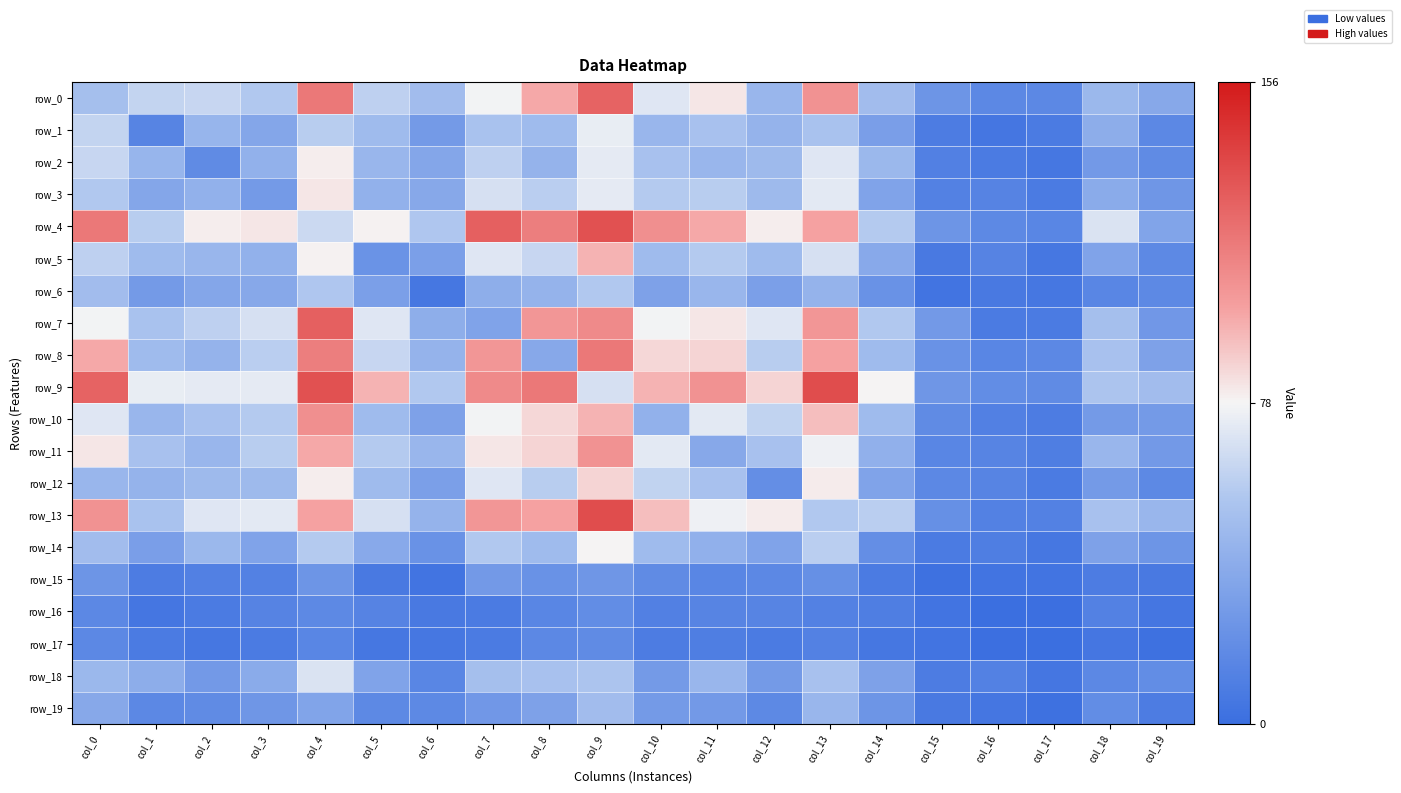

Reading left to right, what are all the values shown in this chart?

row_0: 51	62	63	56	117	60	49	77	99	126	71	82	45	107	49	24	16	16	46	36
row_1: 62	14	44	35	58	48	28	53	48	74	45	52	43	53	30	9	5	8	39	16
row_2: 63	44	18	42	80	45	35	60	43	73	52	45	47	71	46	11	8	6	27	18
row_3: 56	35	42	28	82	42	36	68	59	73	57	58	47	72	33	12	13	8	38	25
row_4: 117	58	80	82	64	79	55	127	115	133	108	99	80	101	57	24	17	15	69	34
row_5: 60	48	45	42	79	23	31	71	63	96	48	57	48	68	37	7	13	6	33	17
row_6: 49	28	35	36	55	31	6	40	43	56	32	45	31	43	22	4	7	6	15	17
row_7: 77	53	60	68	127	71	40	33	105	110	77	82	71	105	56	27	8	8	51	26
row_8: 99	48	43	59	115	63	43	105	36	117	86	87	58	101	48	22	15	16	52	32
row_9: 126	74	73	73	133	96	56	110	117	68	96	107	87	135	78	25	19	18	54	49
row_10: 71	45	52	57	108	48	32	77	86	96	42	72	61	93	48	18	11	9	28	28
row_11: 82	52	45	58	99	57	45	82	87	107	72	36	52	76	41	15	14	10	45	27
row_12: 45	43	47	47	80	48	31	71	58	87	61	52	20	81	33	16	14	8	28	17
row_13: 107	53	71	72	101	68	43	105	101	135	93	76	81	56	59	21	12	12	52	45
row_14: 49	30	46	33	57	37	22	56	48	78	48	41	33	59	20	8	10	6	32	24
row_15: 24	9	11	12	24	7	4	27	22	25	18	15	16	21	8	2	4	4	9	7
row_16: 16	5	8	13	17	13	7	8	15	19	11	14	14	12	10	4	0	1	12	5
row_17: 16	8	6	8	15	6	6	8	16	18	9	10	8	12	6	4	1	0	5	2
row_18: 46	39	27	38	69	33	15	51	52	54	28	45	28	52	32	9	12	5	16	19
row_19: 36	16	18	25	34	17	17	26	32	49	28	27	17	45	24	7	5	2	19	9